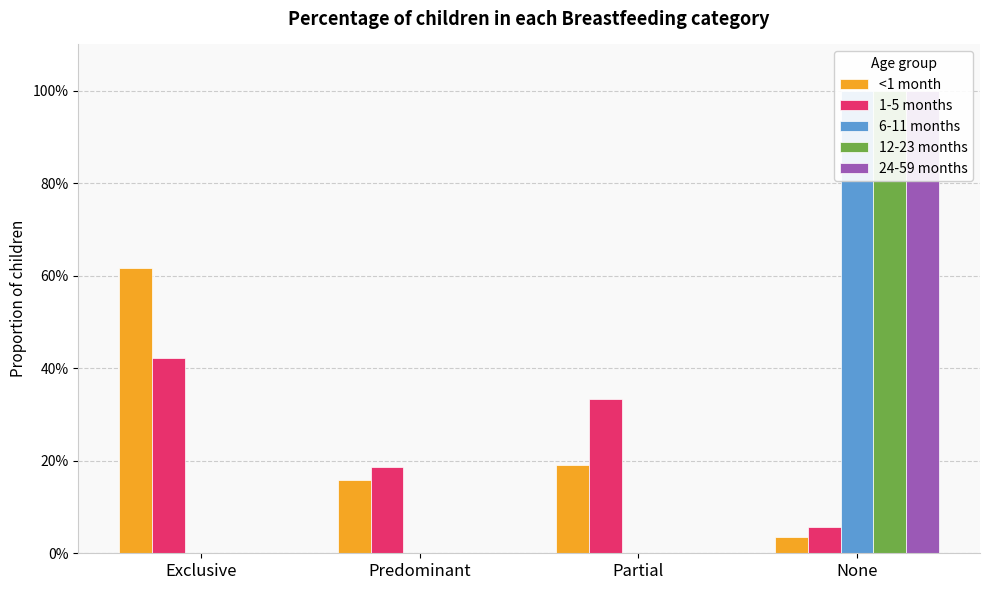

How many distinct data groups are displayed?

5